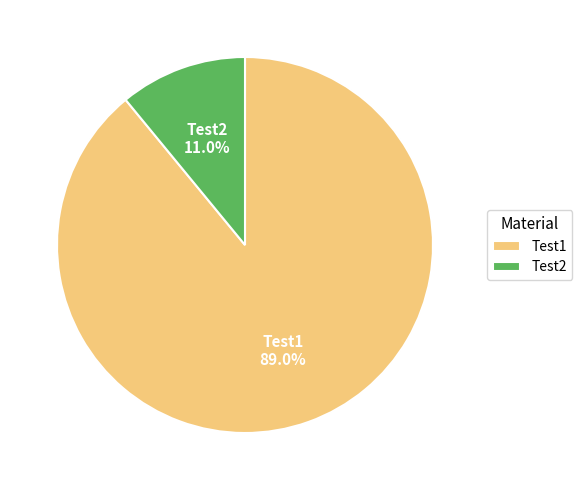

To the nearest percent, what is the average slice percentage?

50%